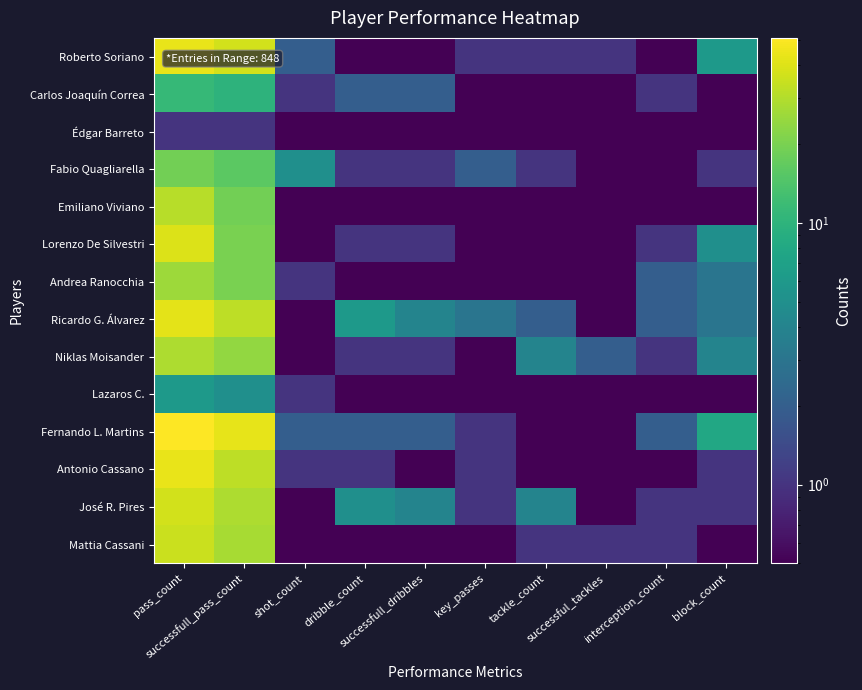

What is the spread (max minus min) of values at successfull_dribbles?

4.0